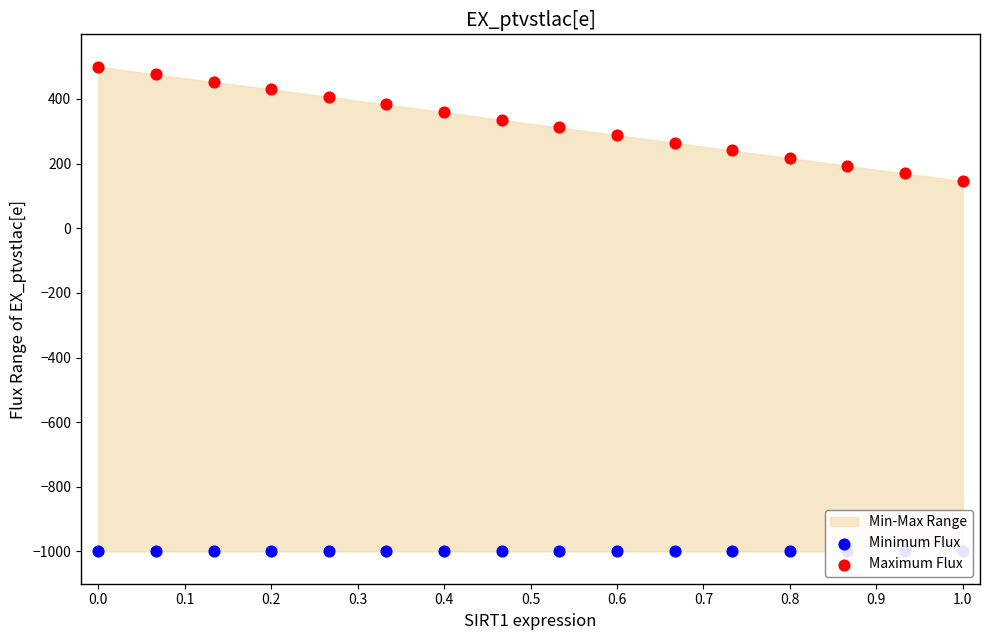

Which series has the largest total across all categories?

Maximum Flux